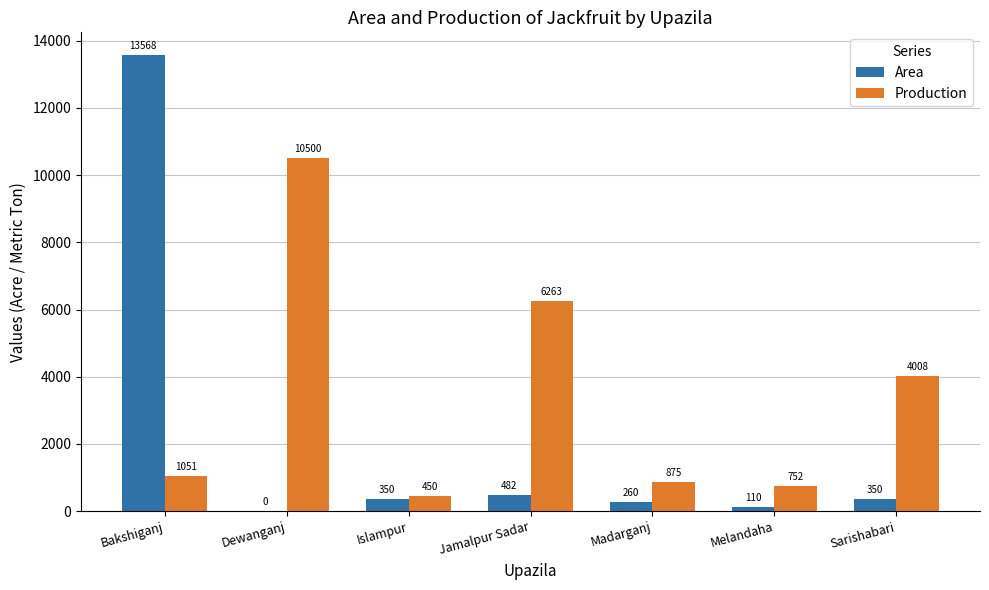

What are all the series names shown in the legend?

Area, Production